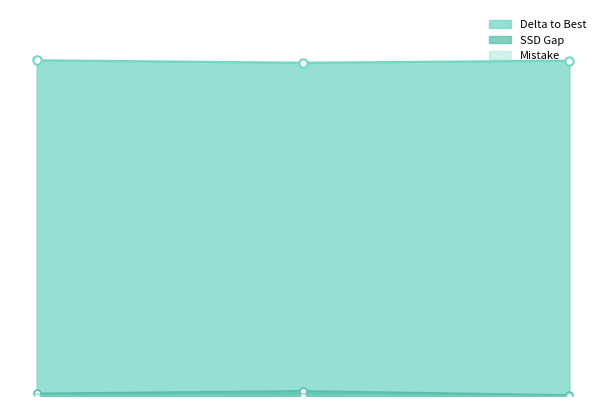

What is the total value across all series at 0?

88.3